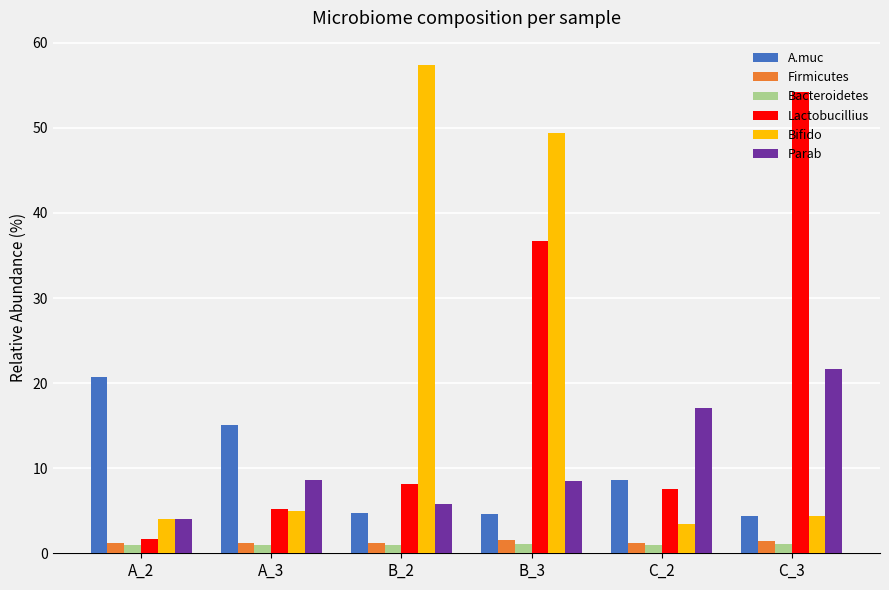

What position from the right is B_3?

3